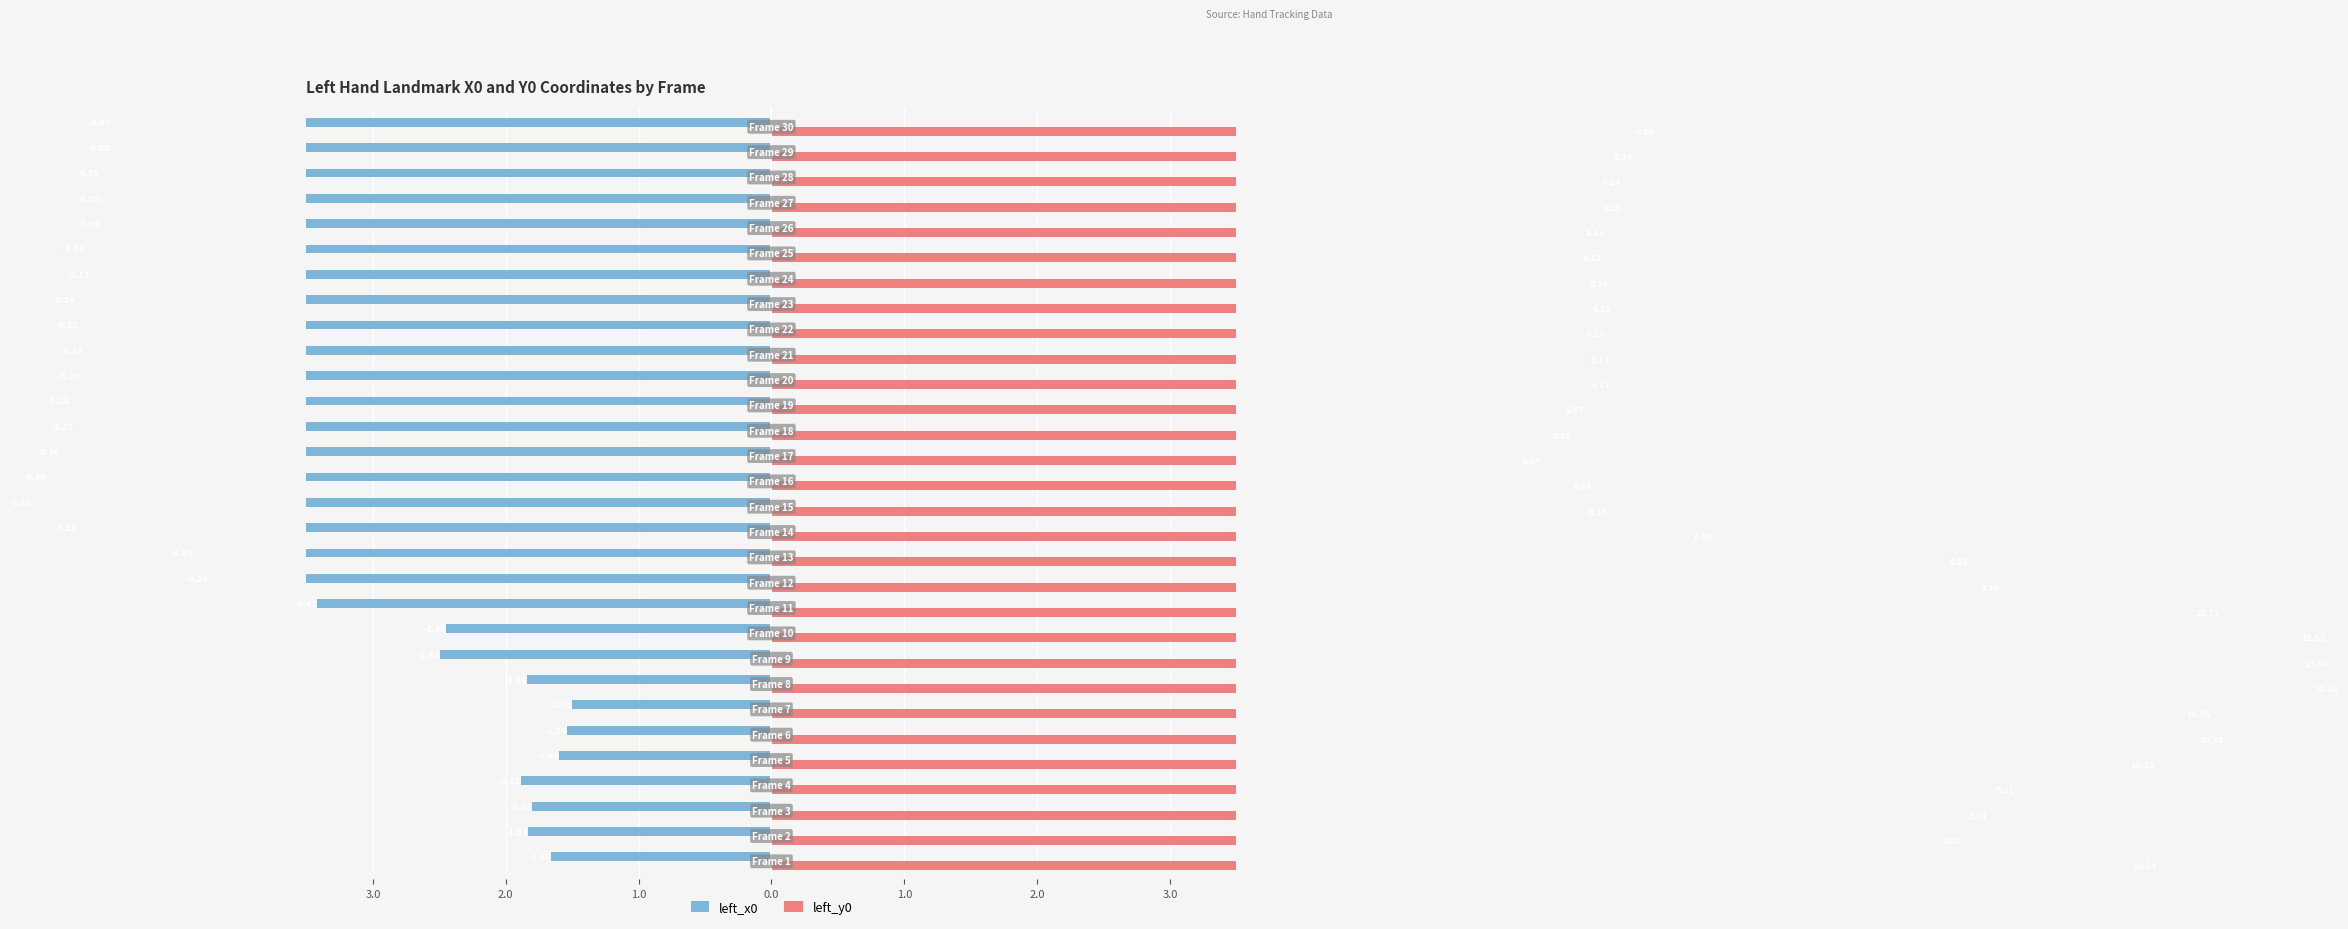

How many values in the left_x0 series exceed -4?

11